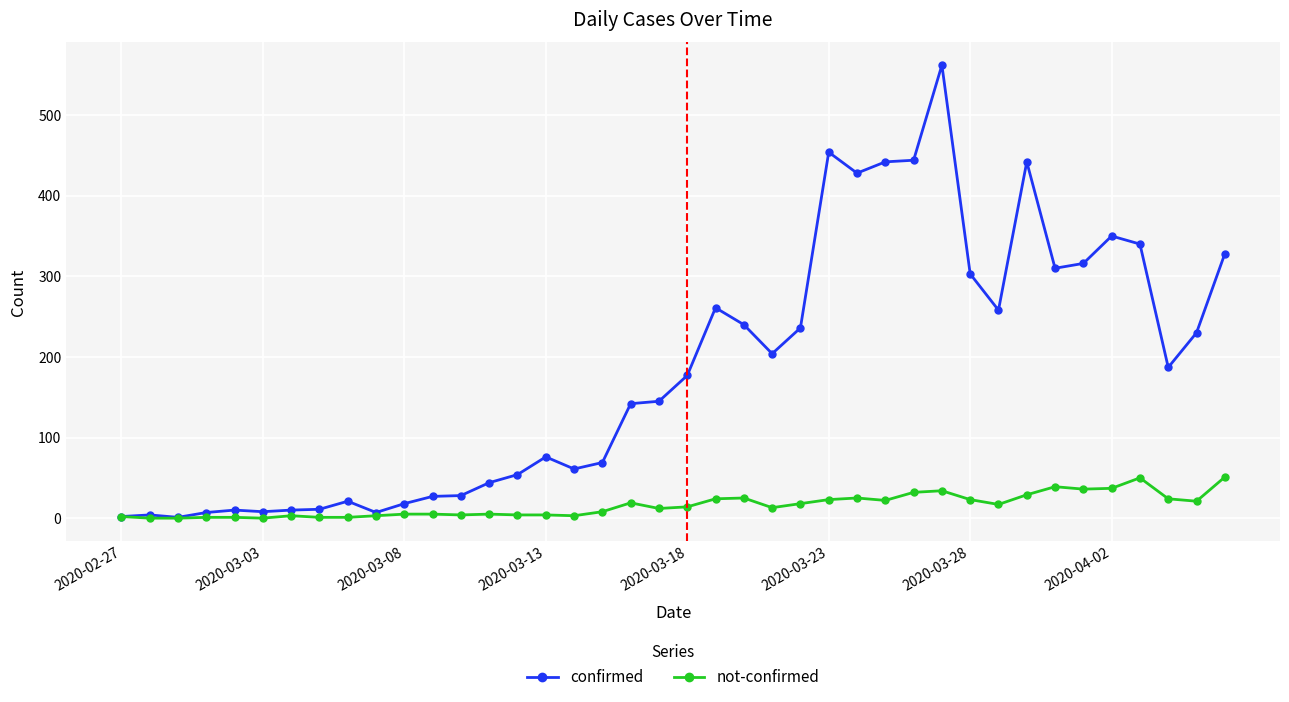

Rank the series by their average value, from lowest to highest.

not-confirmed, confirmed